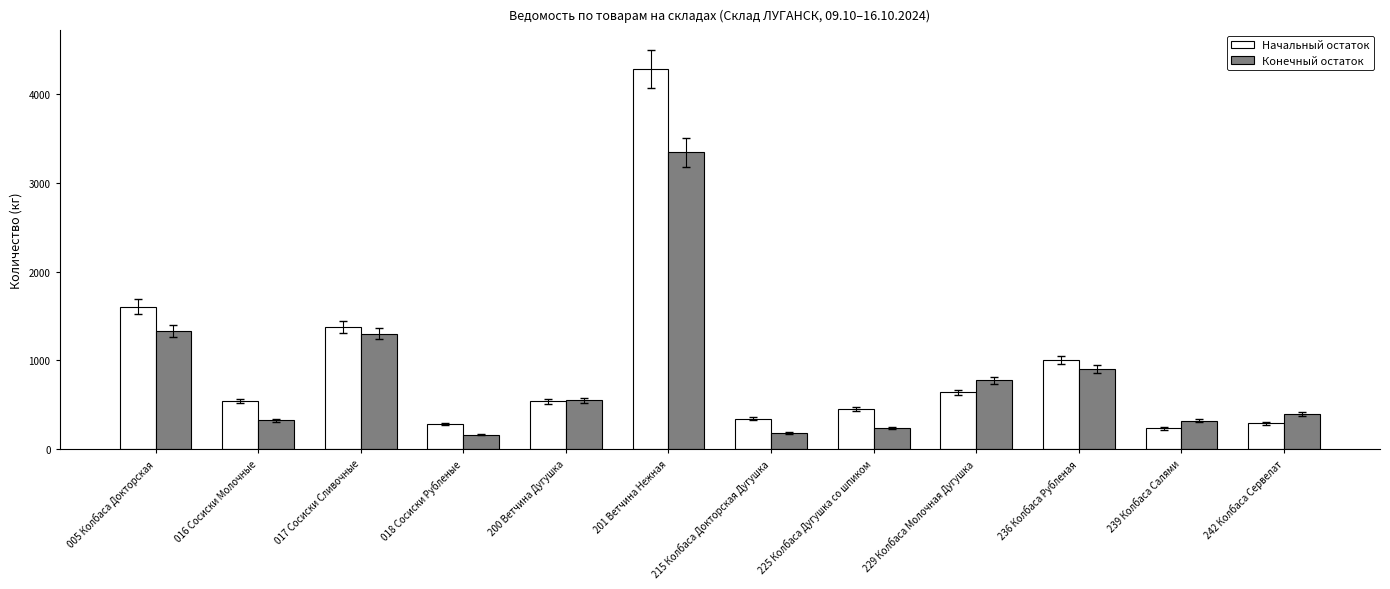

How many bars are there in total?

24